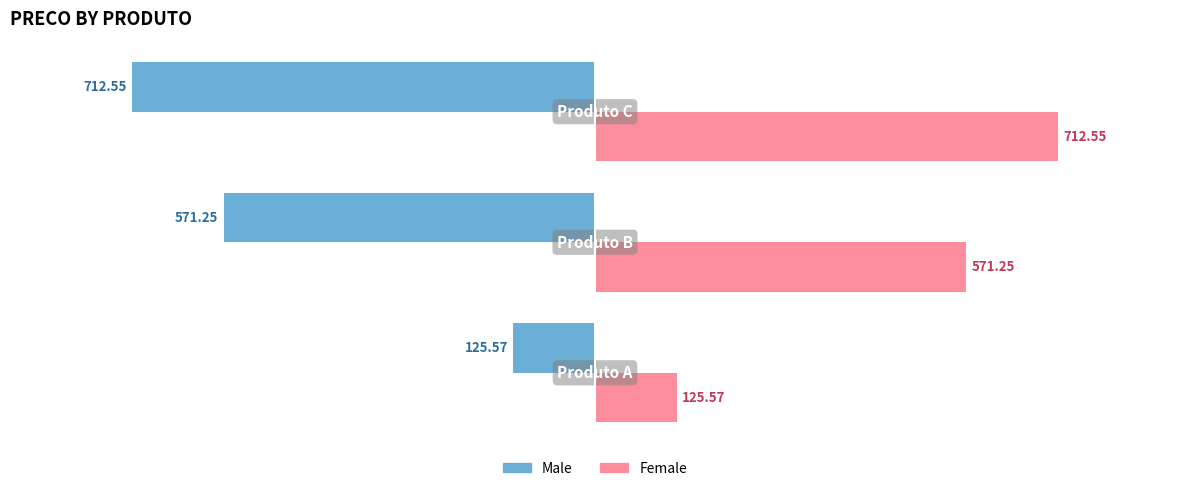

Rank the series by their average value, from highest to lowest.

Female, Male